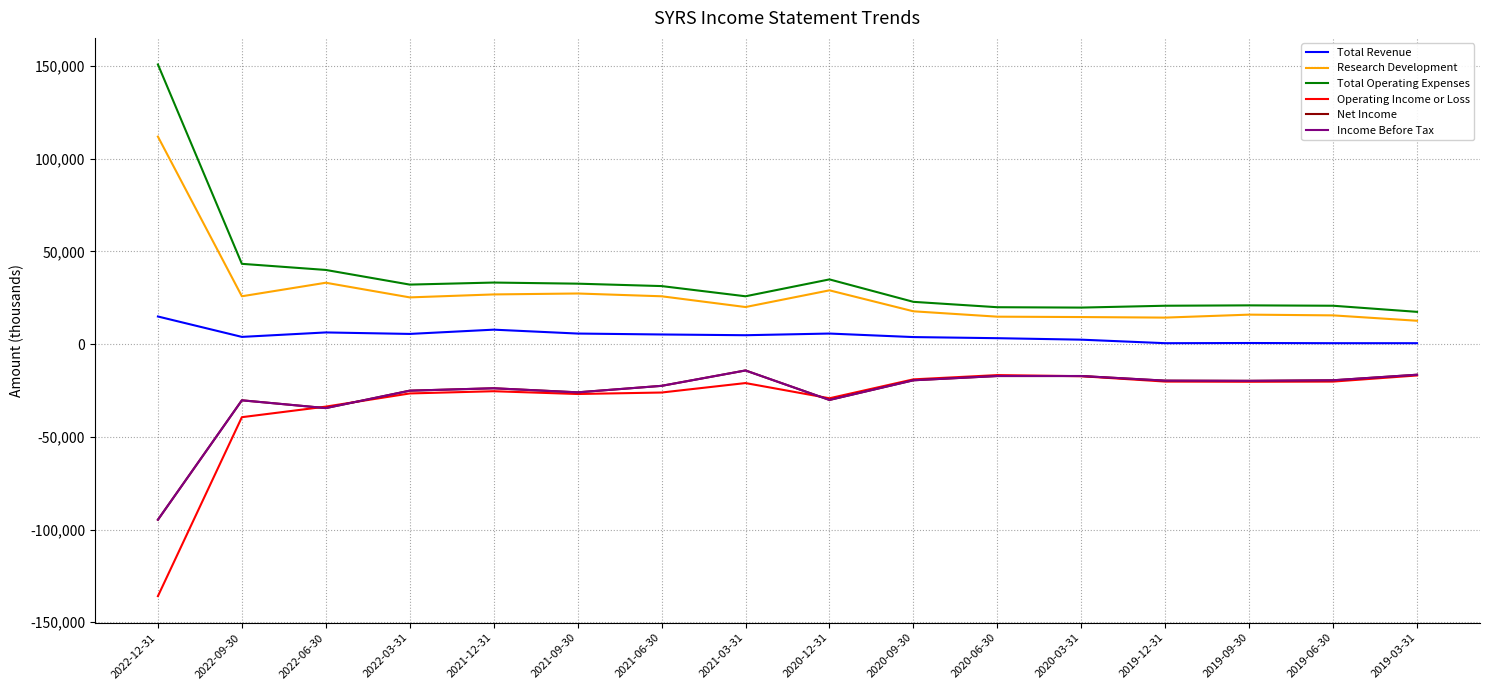

List the series in order of their peak value, lowest first.

Operating Income or Loss, Net Income, Income Before Tax, Total Revenue, Research Development, Total Operating Expenses